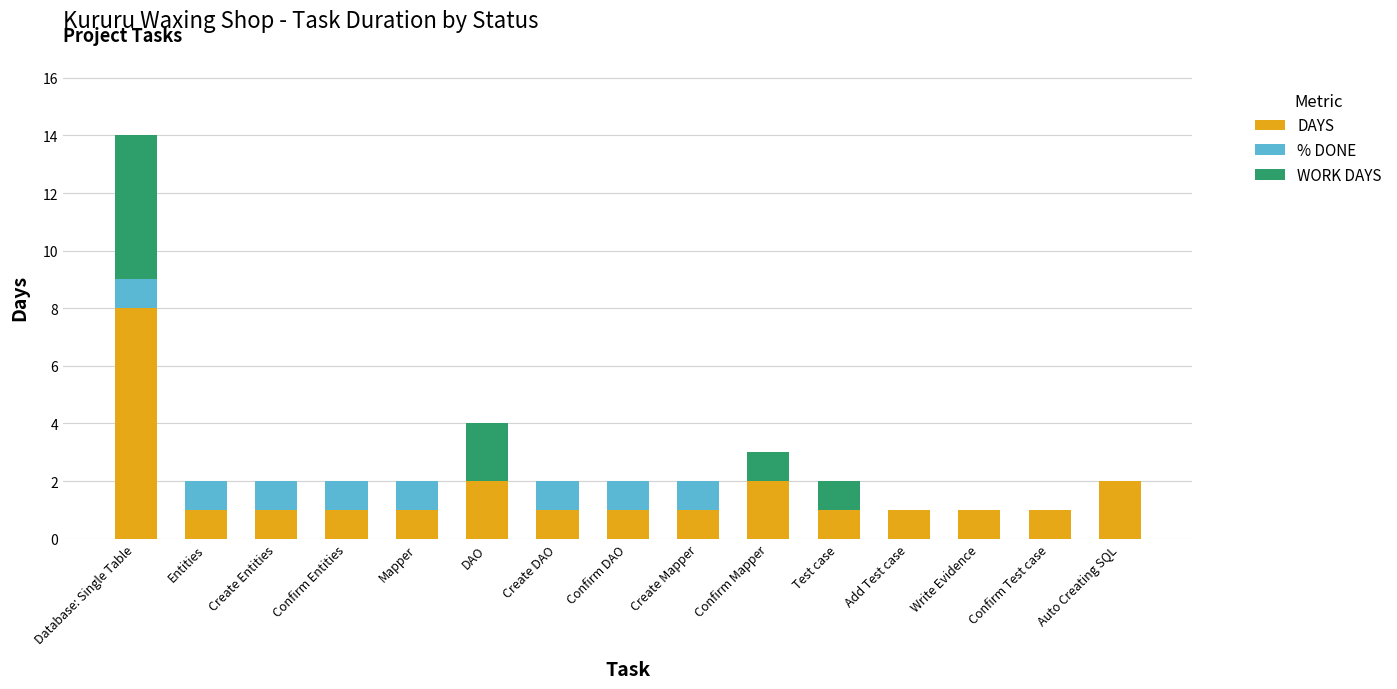

The DAYS series shows 0 at Add Test case. True or false?

False